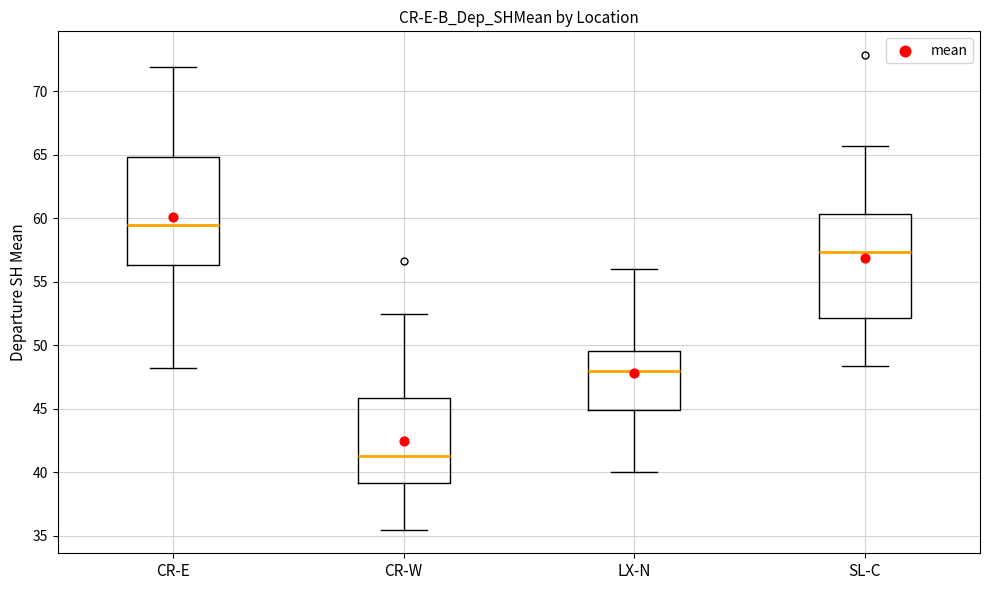

Reading left to right, transcribe this box plot: for each box, give where its median line is, the range the box spans, and where its two whiskers end, as read against the y-axis. The values are not printed on the chart, so give them approximately, as read against the axis.

CR-E: median 59.5, box 56.5 to 65.0, whiskers 48.0 to 72.0
CR-W: median 41.5, box 39.0 to 46.0, whiskers 35.5 to 52.5
LX-N: median 48.0, box 45.0 to 49.5, whiskers 40.0 to 56.0
SL-C: median 57.5, box 52.0 to 60.5, whiskers 48.5 to 65.5